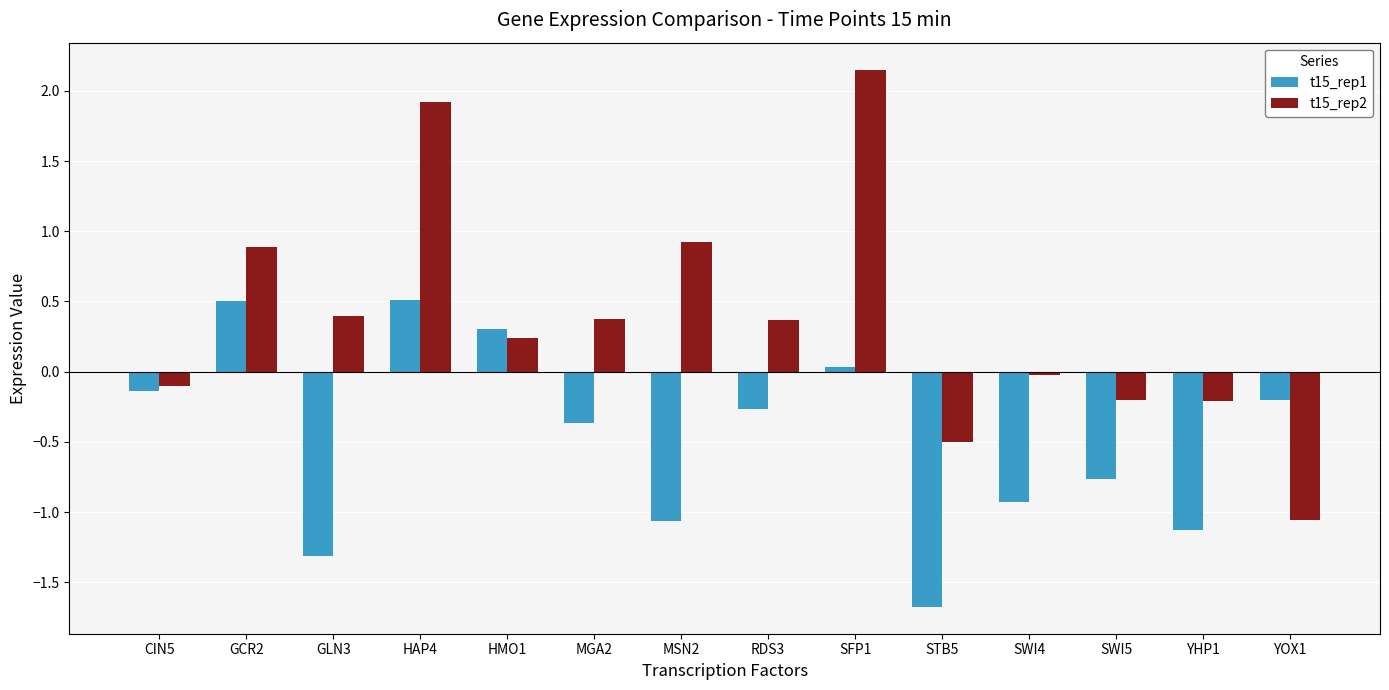

Which series has the widest spread of values?

t15_rep2